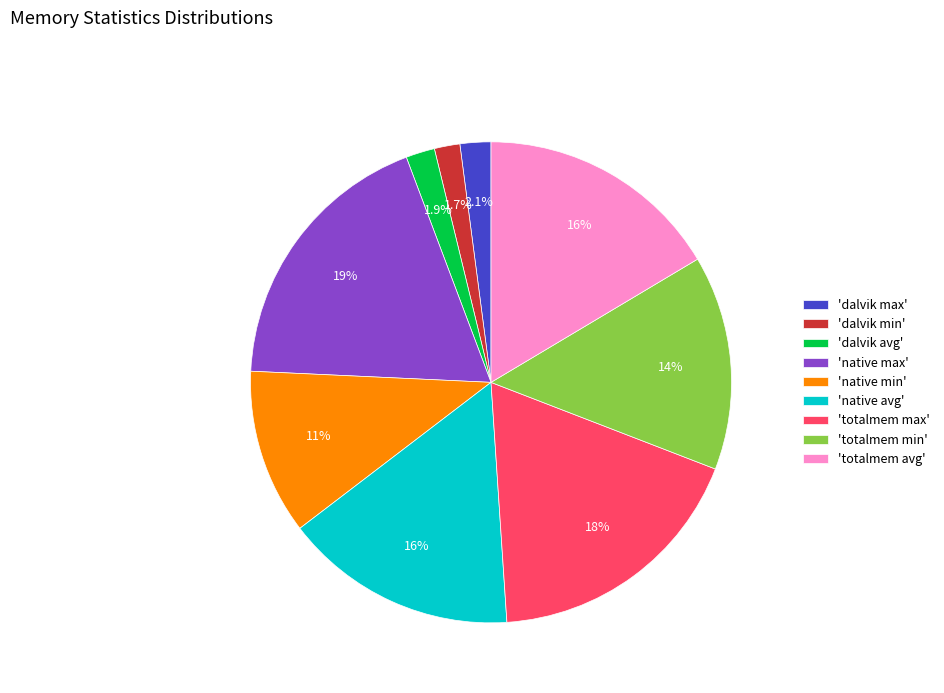

Combined, what portion of the pie is 'dalvik max' and 'native min'?

13.2%